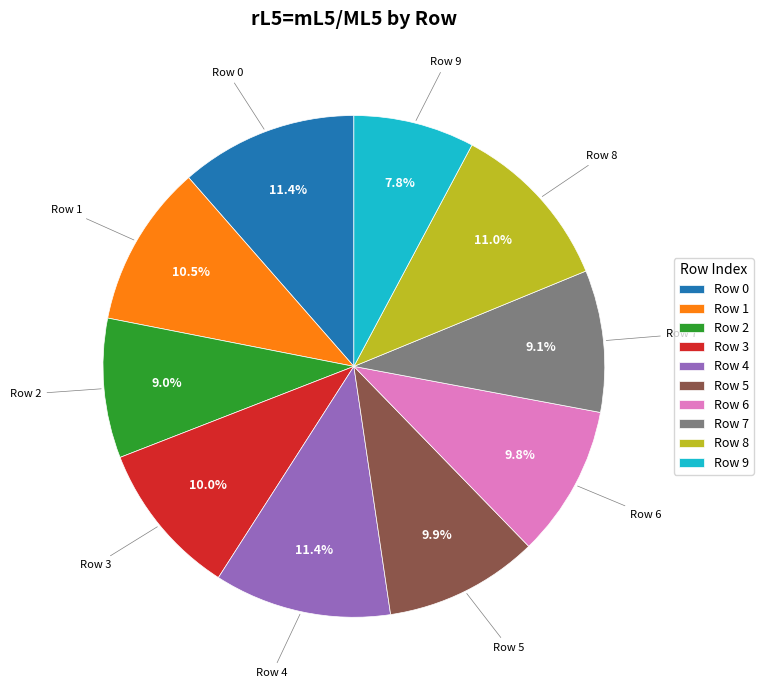

Does Row 1 represent more than half of the total?

No